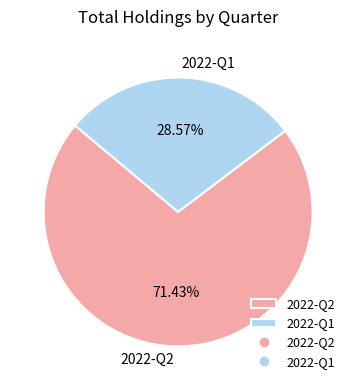

What percentage do 2022-Q1 and 2022-Q2 together represent?

100.0%